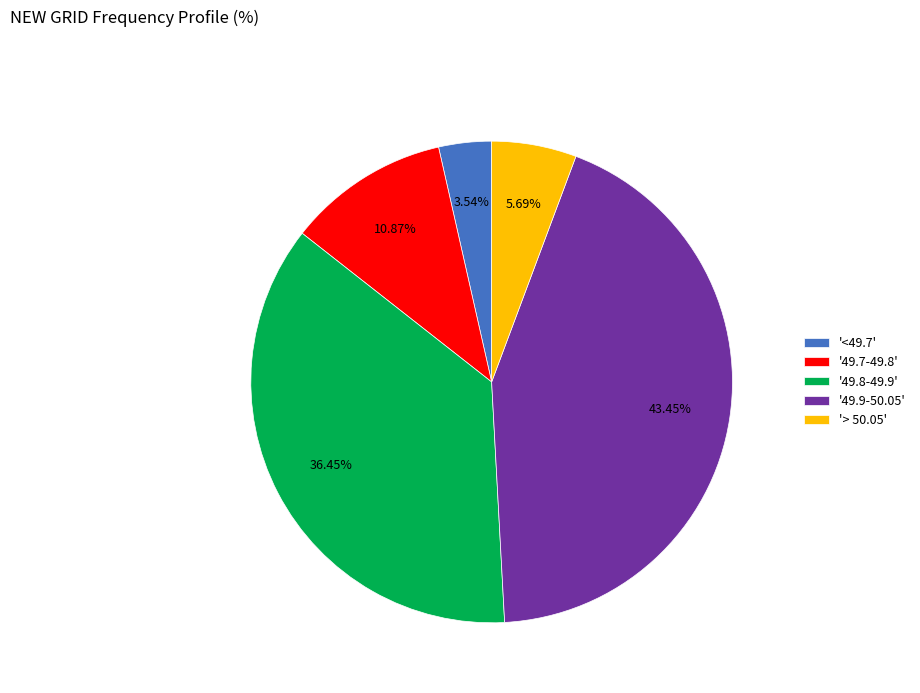

Combined, do '> 50.05' and '<49.7' account for over 50%?

No